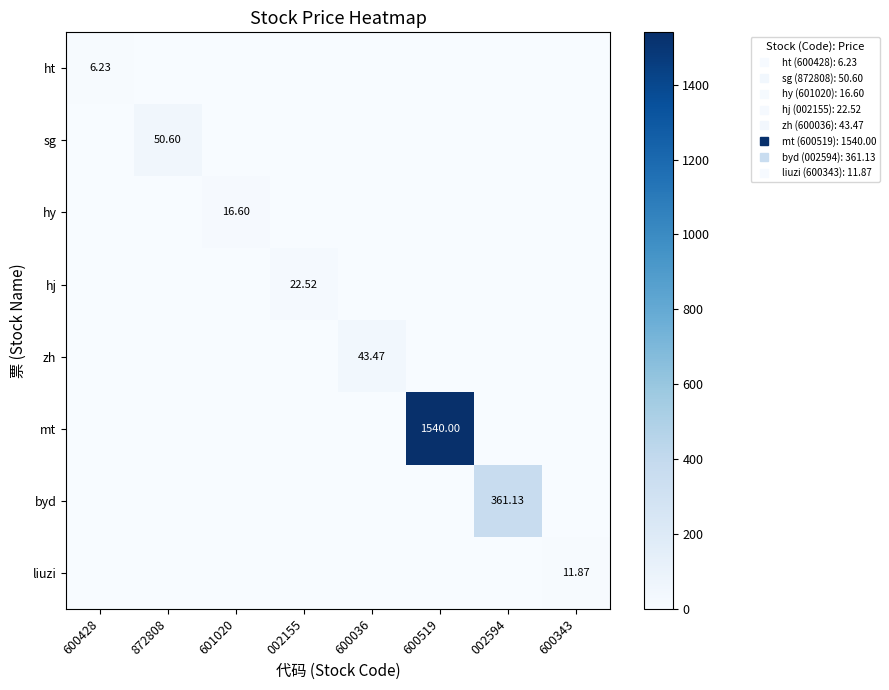

What is the difference between the highest and lowest values at 600036?

43.5